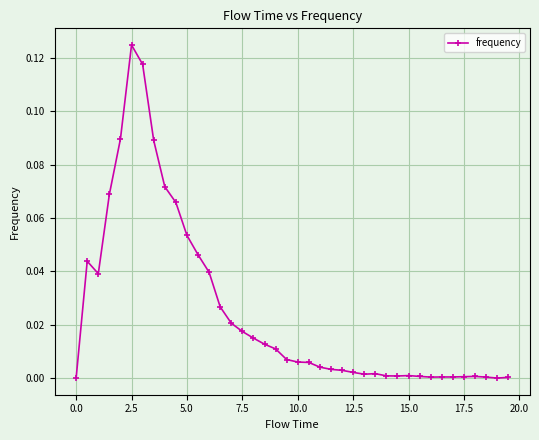

Does the chart display data point markers on the line(s)?

Yes